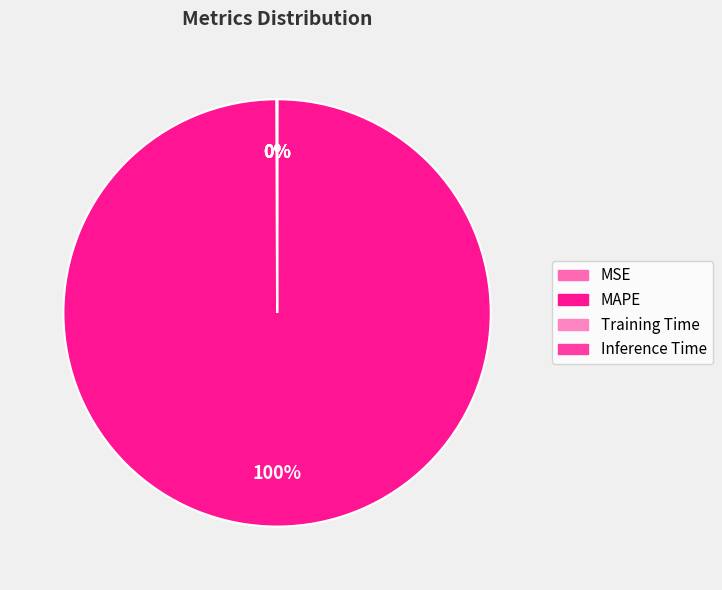

Which slice is the largest?

MAPE